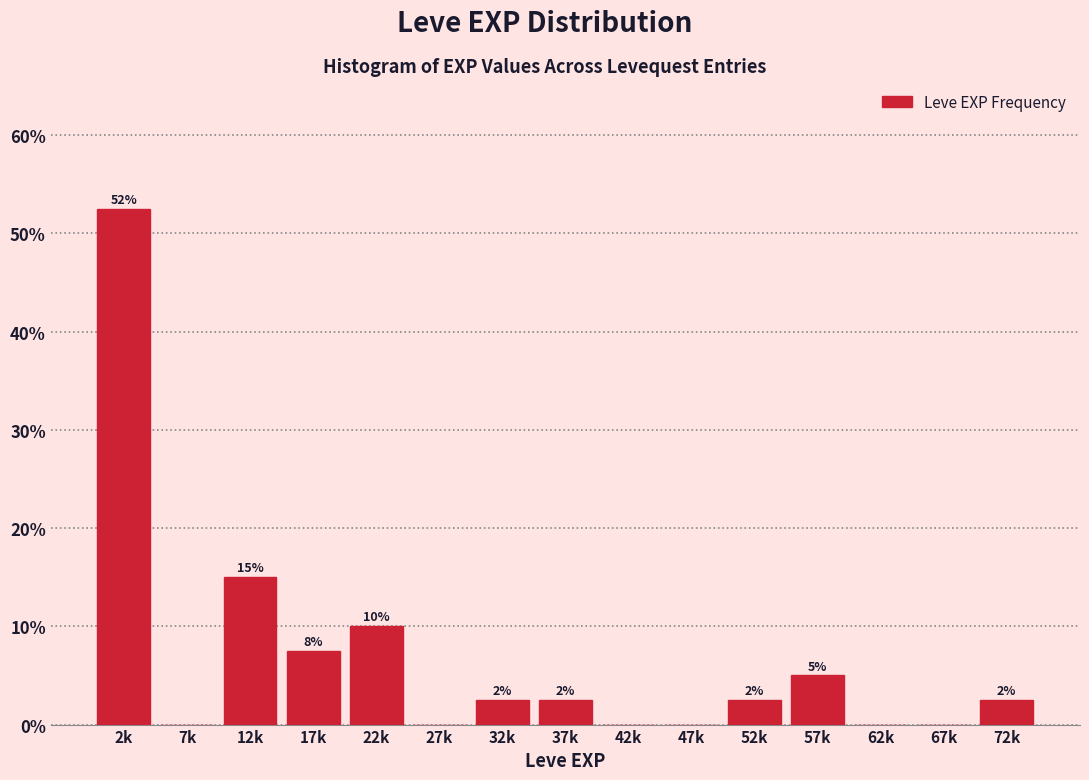

Are the bars horizontal?

No